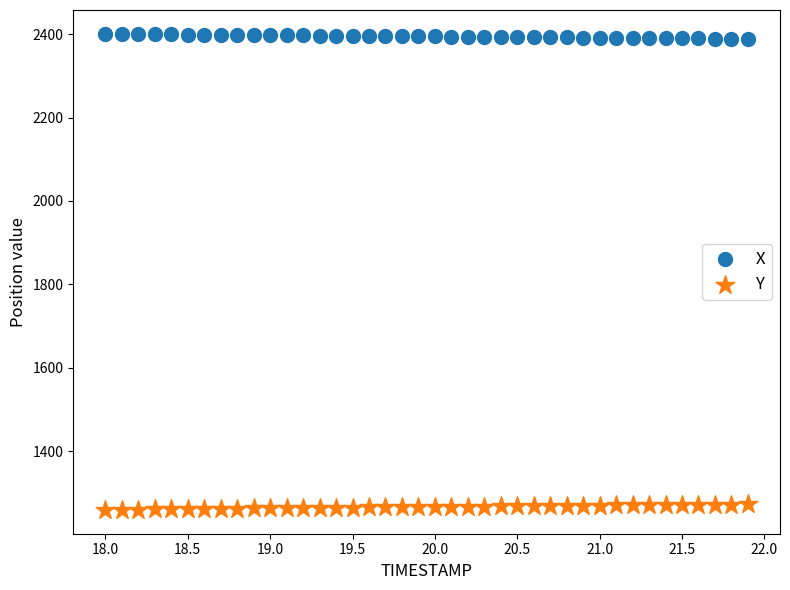

Across all data points, what is the range of X values (max minus min)?

3.9